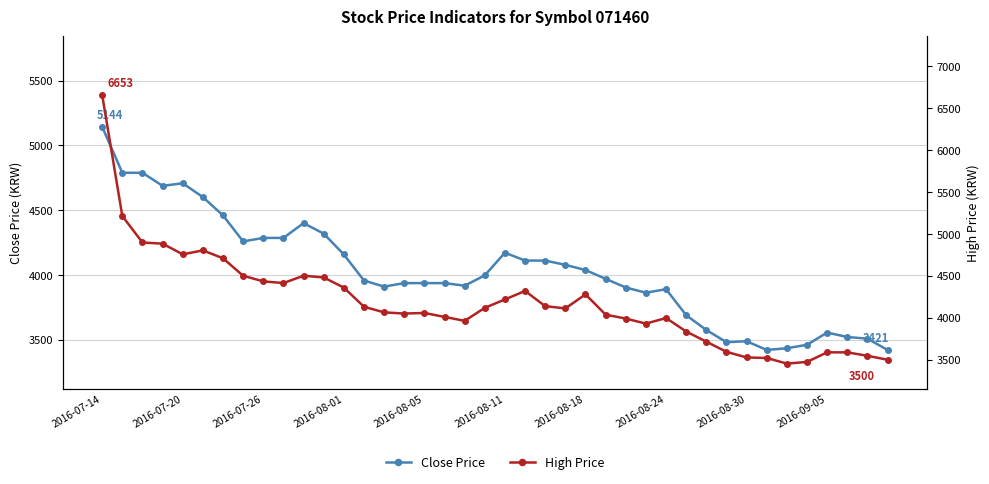

True or false: High Price and Close Price cross at least once.

False